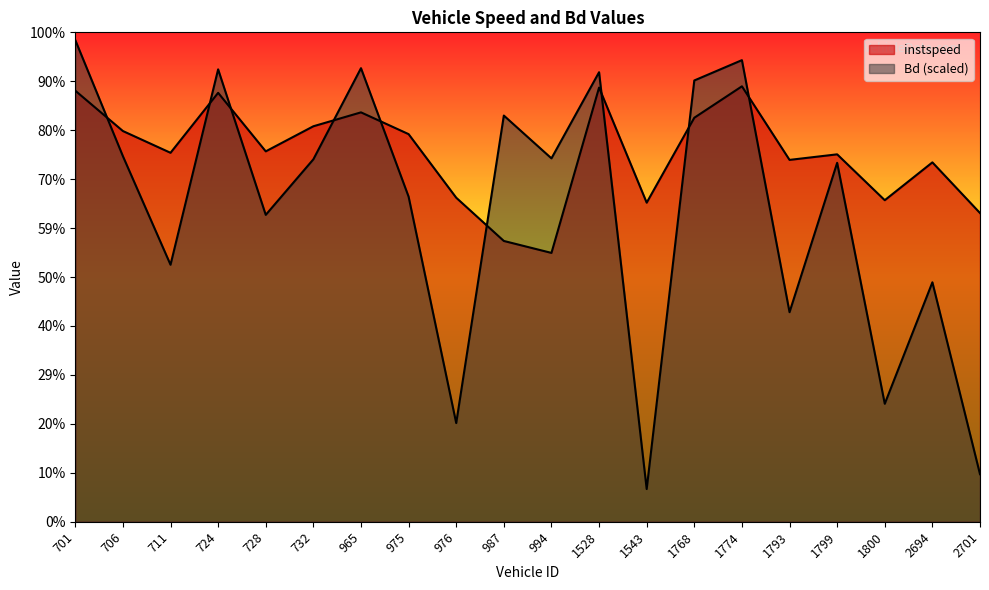

How many data points in Bd are above 12?

11